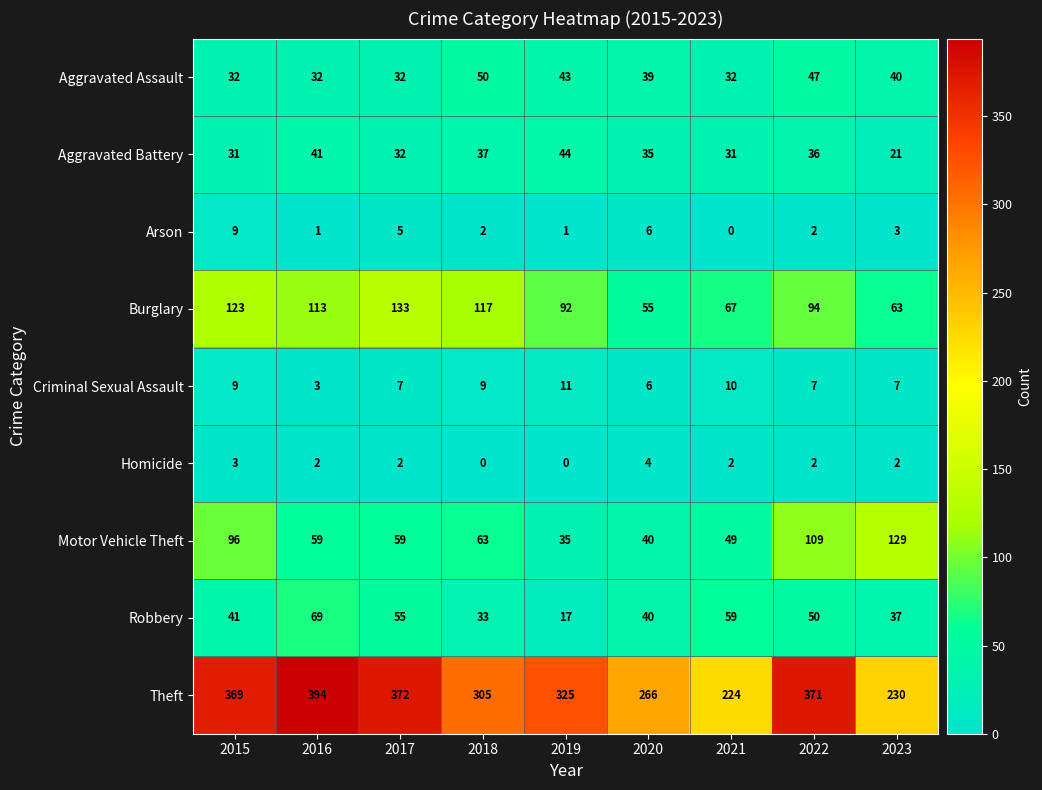

The value of Criminal Sexual Assault at 2021 is 5. True or false?

False